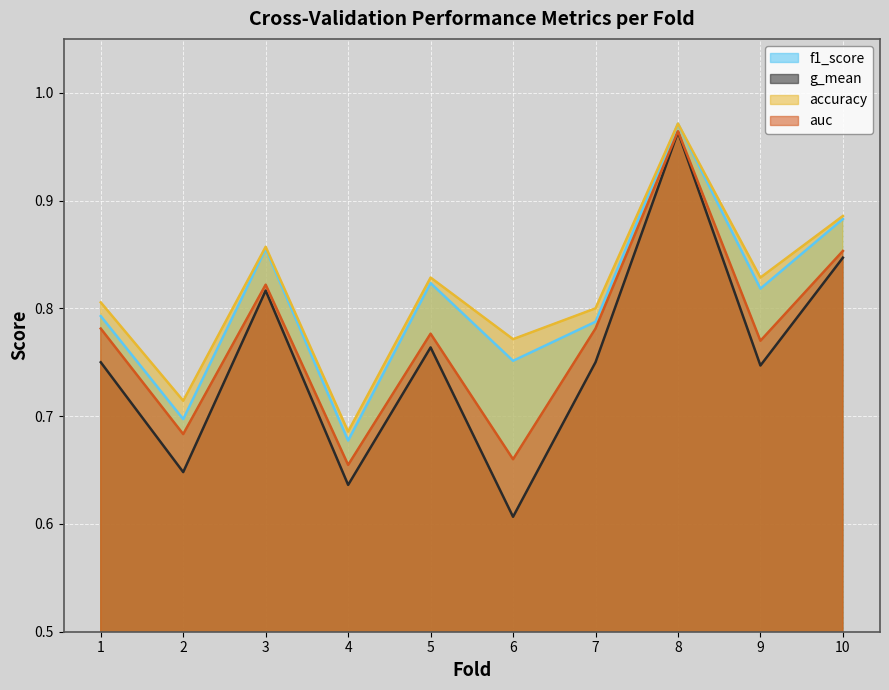

What are all the series names shown in the legend?

f1_score, g_mean, accuracy, auc